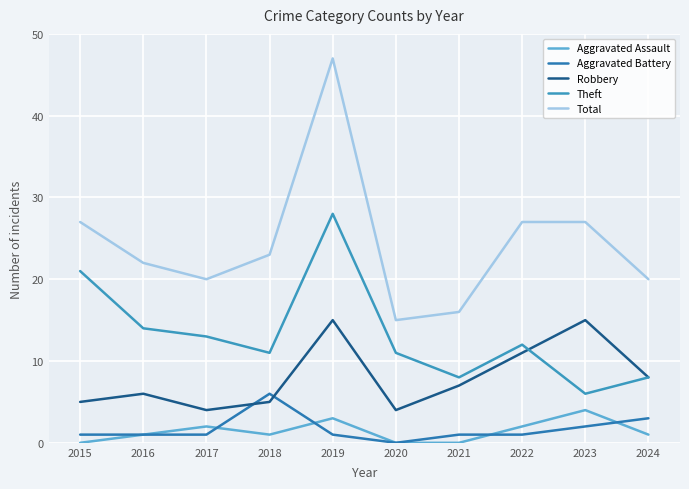

In Total, how many points are lower than both neighbors (excluding endpoints)?

2